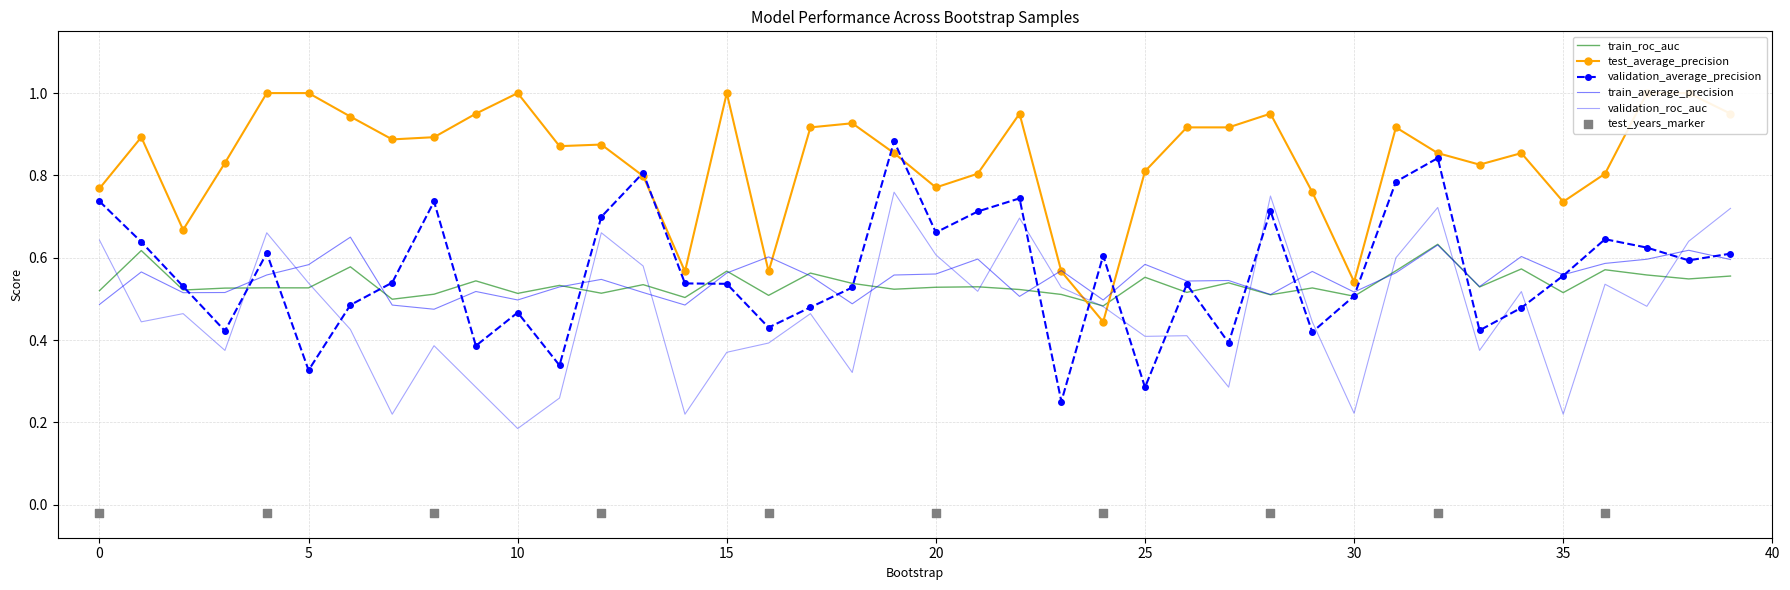

Which series reaches the minimum Y coordinate?

validation_roc_auc